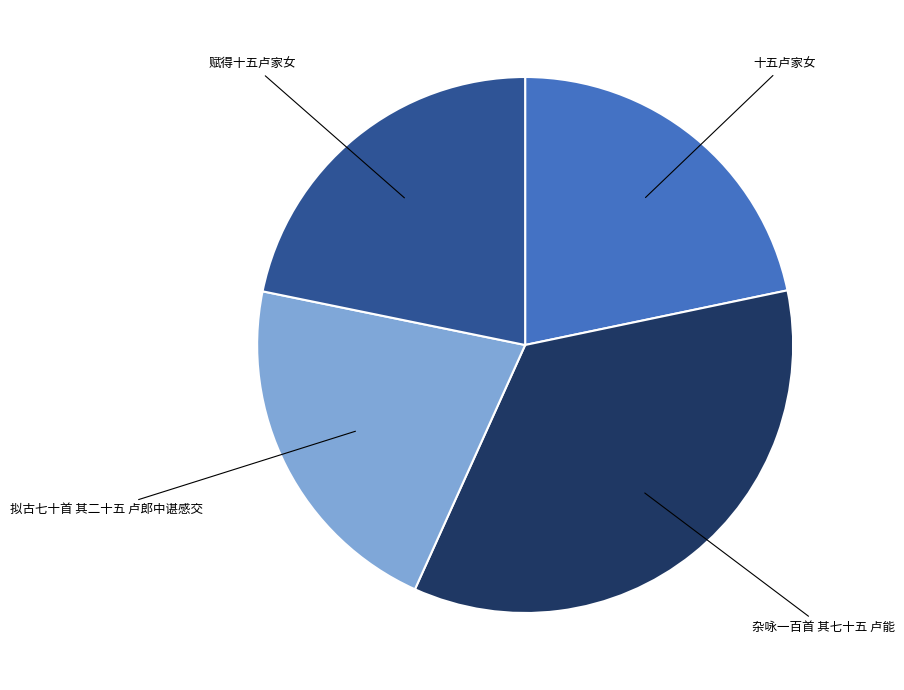

The 赋得十五卢家女 slice represents 22% of the pie. True or false?

True